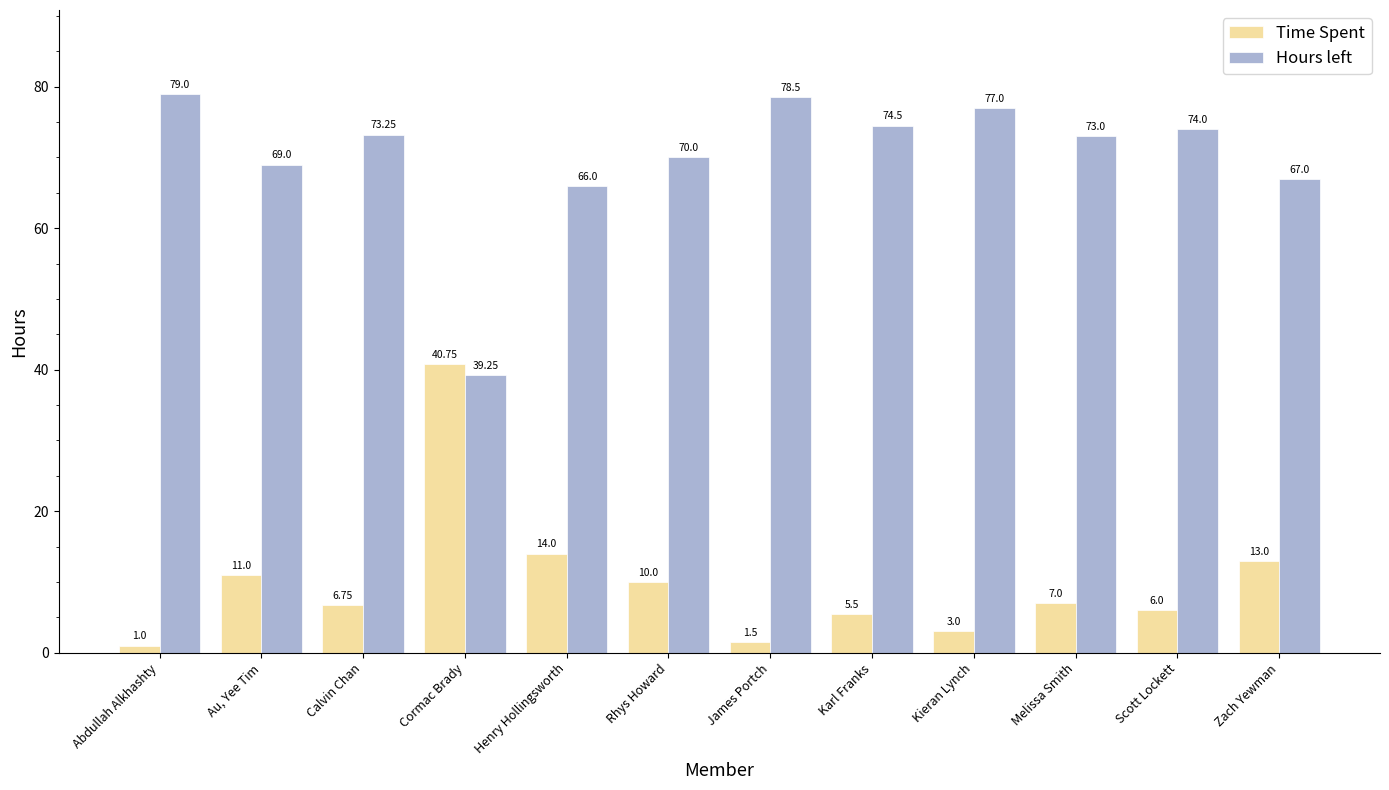

Rank the series by their maximum value, from lowest to highest.

Time Spent, Hours left